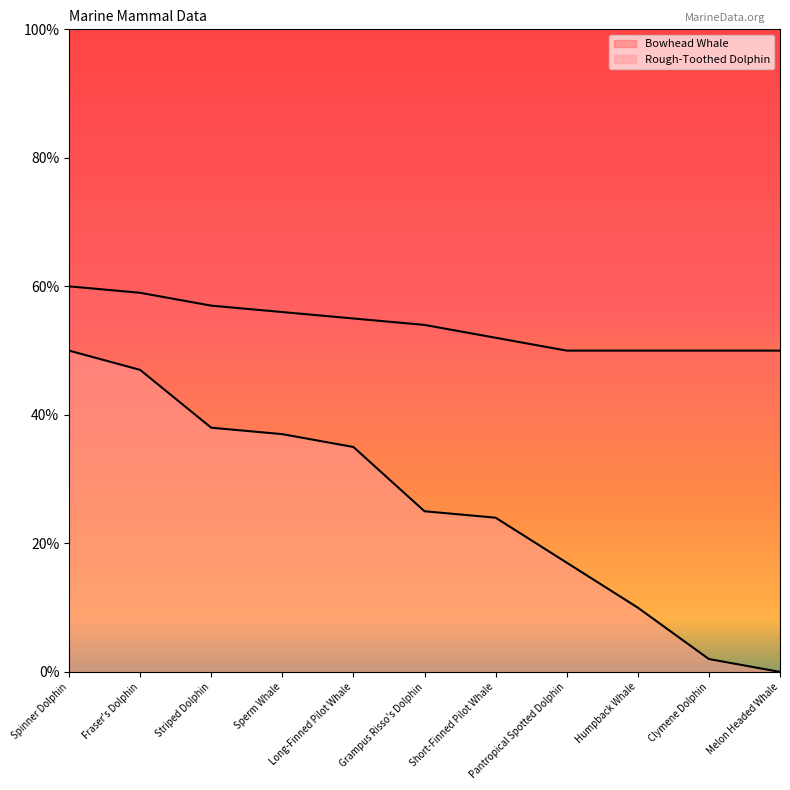

Rank the series at Melon Headed Whale from lowest to highest value.

Rough-Toothed Dolphin, Bowhead Whale